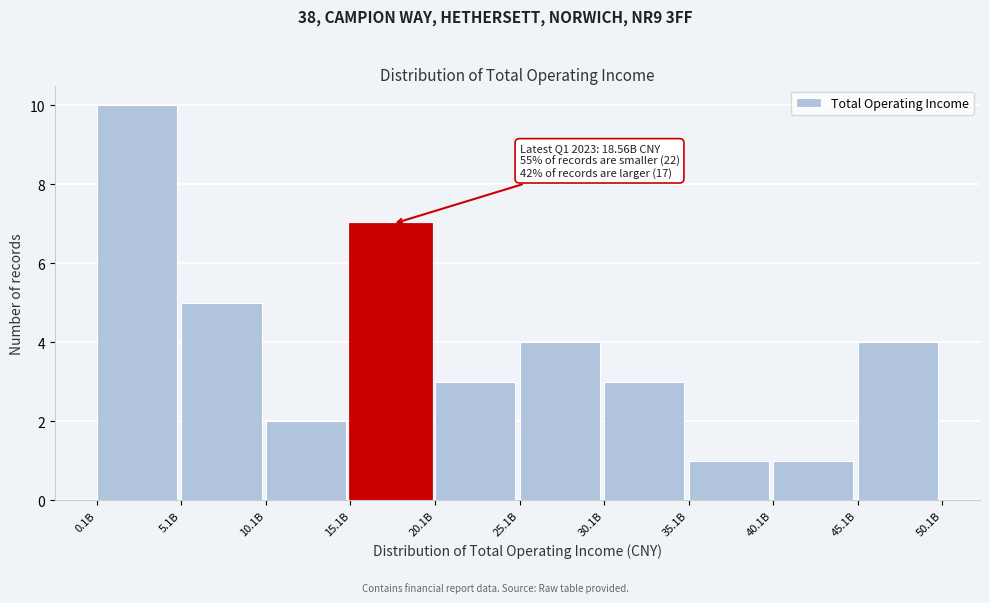

Reading left to right, transcribe all the data shown in this chart.

10	5	2	7	3	4	3	1	1	4